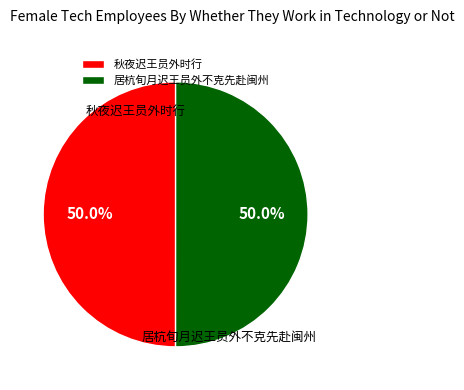

To the nearest percent, what portion does 居杭旬月迟王员外不克先赴闽州 represent?

50%